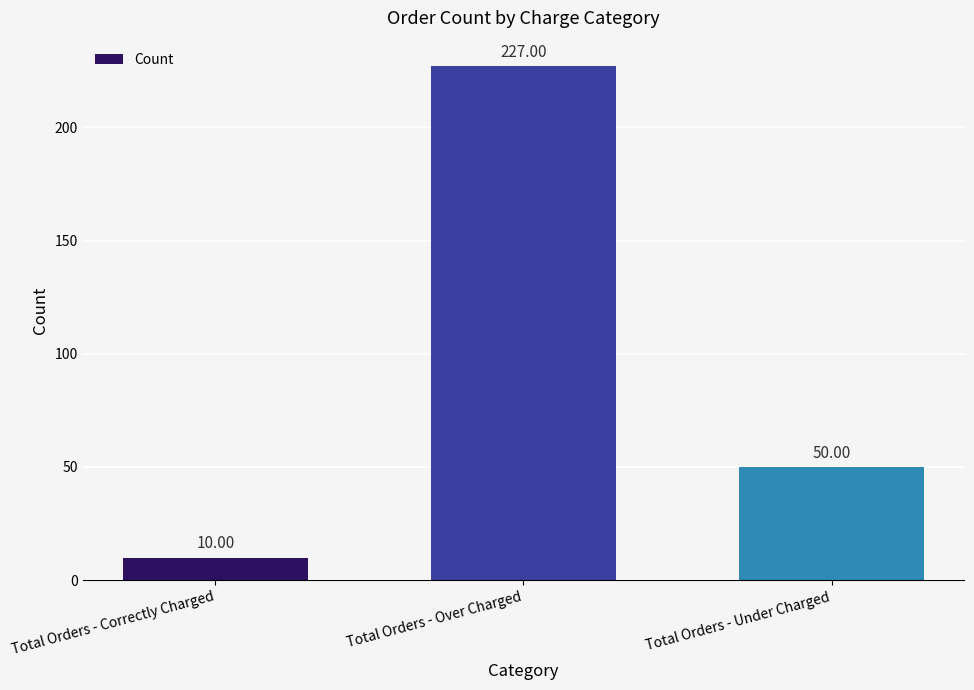

Which category has the lowest value across all series?

Total Orders - Correctly Charged